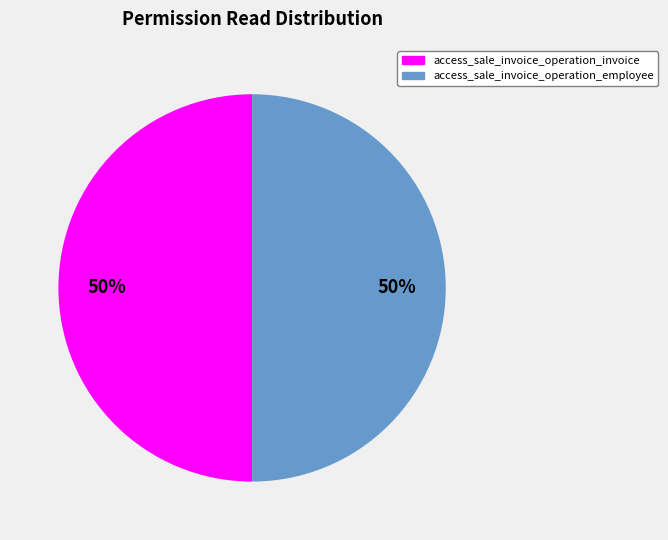

The access_sale_invoice_operation_invoice slice represents 99% of the pie. True or false?

False